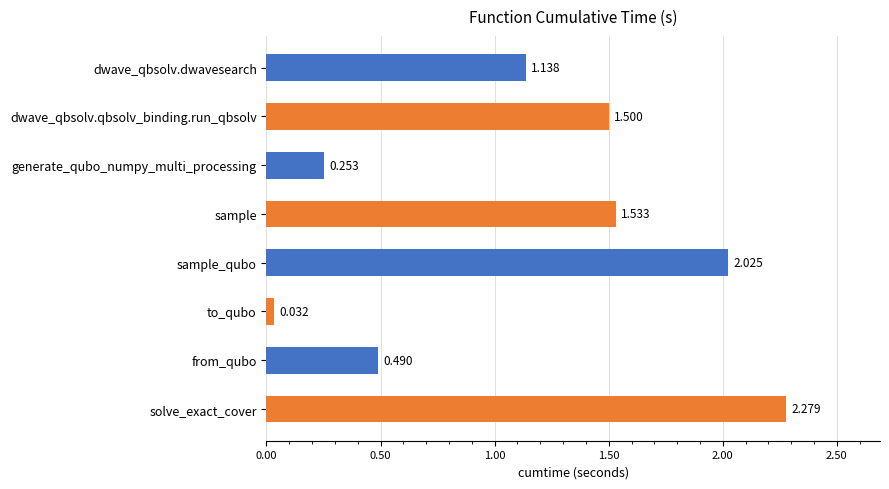

What is the difference between the maximum and minimum values?

2.2